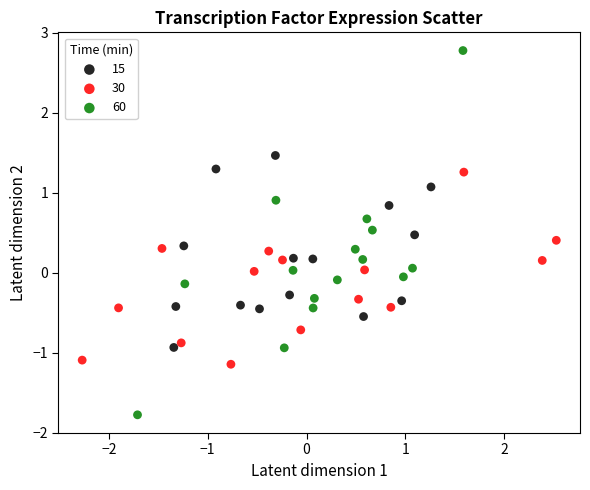

Which series has the largest Y range (max minus min)?

60